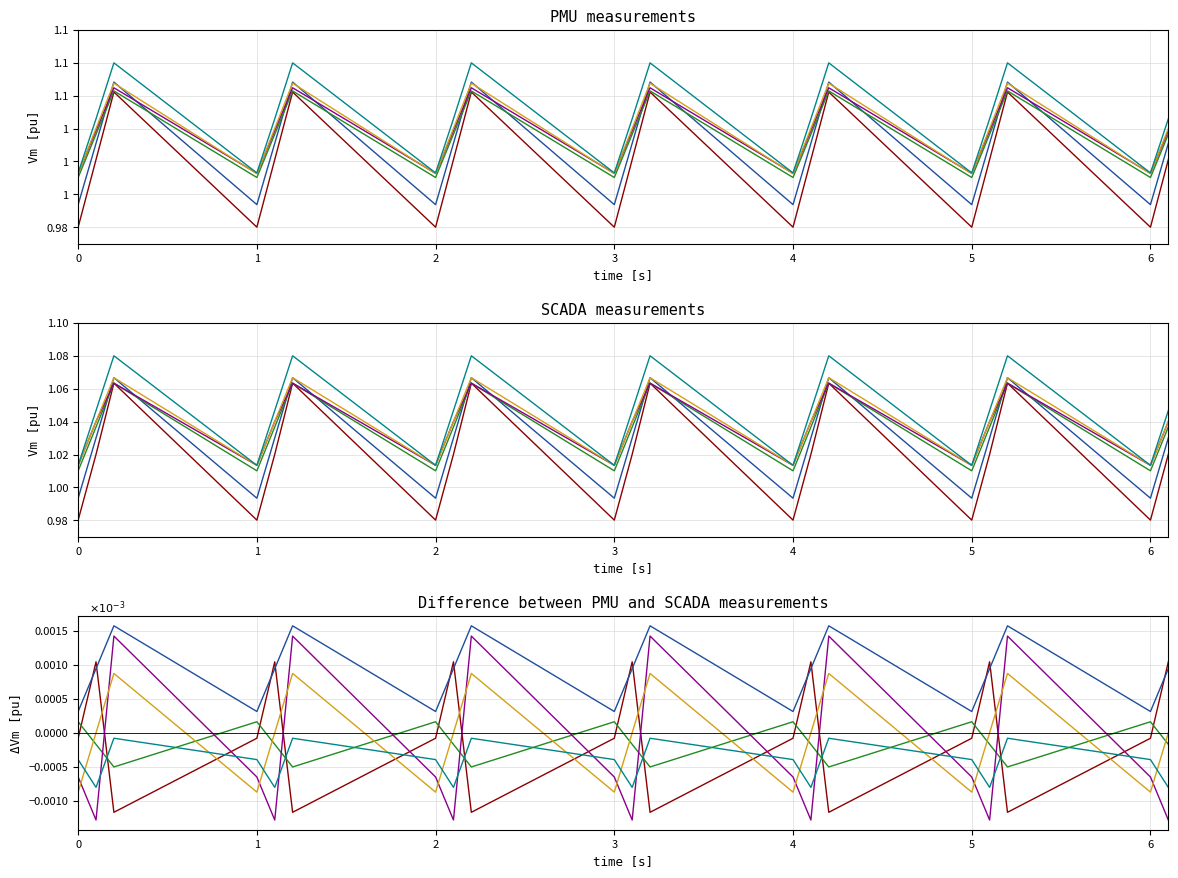

Is it true that col_3 equals -0.0 at 4?

False